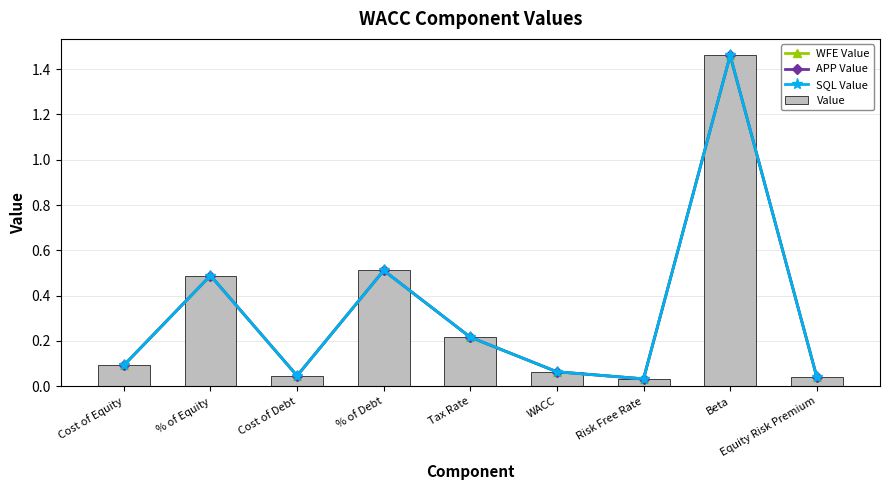

Are the bars horizontal?

No